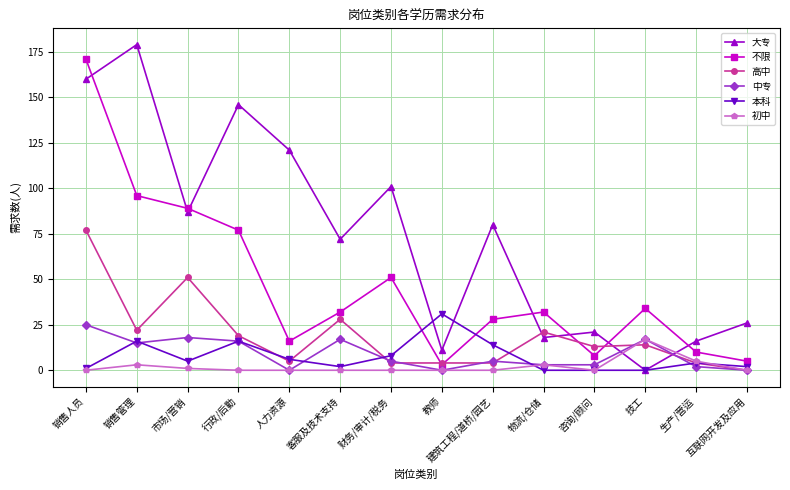

Reading left to right, list all the values displayed in this chart.

大专: 160	179	87	146	121	72	101	11	80	18	21	0	16	26
不限: 171	96	89	77	16	32	51	3	28	32	8	34	10	5
高中: 77	22	51	19	5	28	4	4	4	21	13	14	4	0
中专: 25	15	18	16	0	17	5	0	5	3	3	17	2	0
本科: 1	16	5	16	6	2	8	31	14	0	0	0	4	2
初中: 0	3	1	0	0	0	0	0	0	3	0	17	5	0